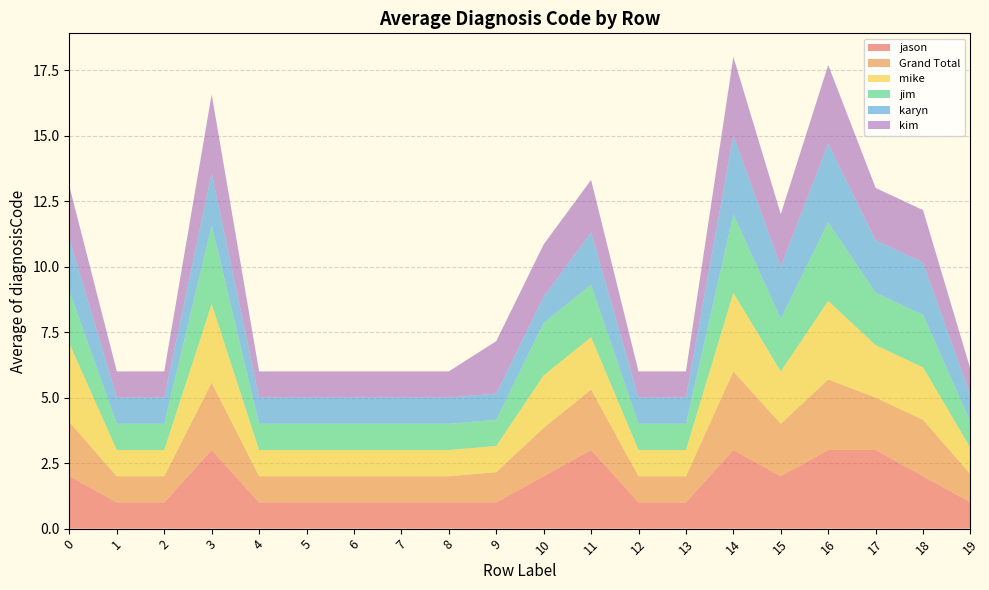

Reading left to right, transcribe all the data shown in this chart.

jason: 0=2.0	1=1.0	2=1.0	3=3.0	4=1.0	5=1.0	6=1.0	7=1.0	8=1.0	9=1.0	10=2.0	11=3.0	12=1.0	13=1.0	14=3.0	15=2.0	16=3.0	17=3.0	18=2.0	19=1.0
Grand Total: 0=2.1	1=1.0	2=1.0	3=2.6	4=1.0	5=1.0	6=1.0	7=1.0	8=1.0	9=1.2	10=1.8	11=2.3	12=1.0	13=1.0	14=3.0	15=2.0	16=2.7	17=2.0	18=2.2	19=1.1
mike: 0=3.0	1=1.0	2=1.0	3=3.0	4=1.0	5=1.0	6=1.0	7=1.0	8=1.0	9=1.0	10=2.0	11=2.0	12=1.0	13=1.0	14=3.0	15=2.0	16=3.0	17=2.0	18=2.0	19=1.0
jim: 0=2.0	1=1.0	2=1.0	3=3.0	4=1.0	5=1.0	6=1.0	7=1.0	8=1.0	9=1.0	10=2.0	11=2.0	12=1.0	13=1.0	14=3.0	15=2.0	16=3.0	17=2.0	18=2.0	19=1.0
karyn: 0=2.0	1=1.0	2=1.0	3=2.0	4=1.0	5=1.0	6=1.0	7=1.0	8=1.0	9=1.0	10=1.0	11=2.0	12=1.0	13=1.0	14=3.0	15=2.0	16=3.0	17=2.0	18=2.0	19=1.0
kim: 0=2.0	1=1.0	2=1.0	3=3.0	4=1.0	5=1.0	6=1.0	7=1.0	8=1.0	9=2.0	10=2.0	11=2.0	12=1.0	13=1.0	14=3.0	15=2.0	16=3.0	17=2.0	18=2.0	19=1.0